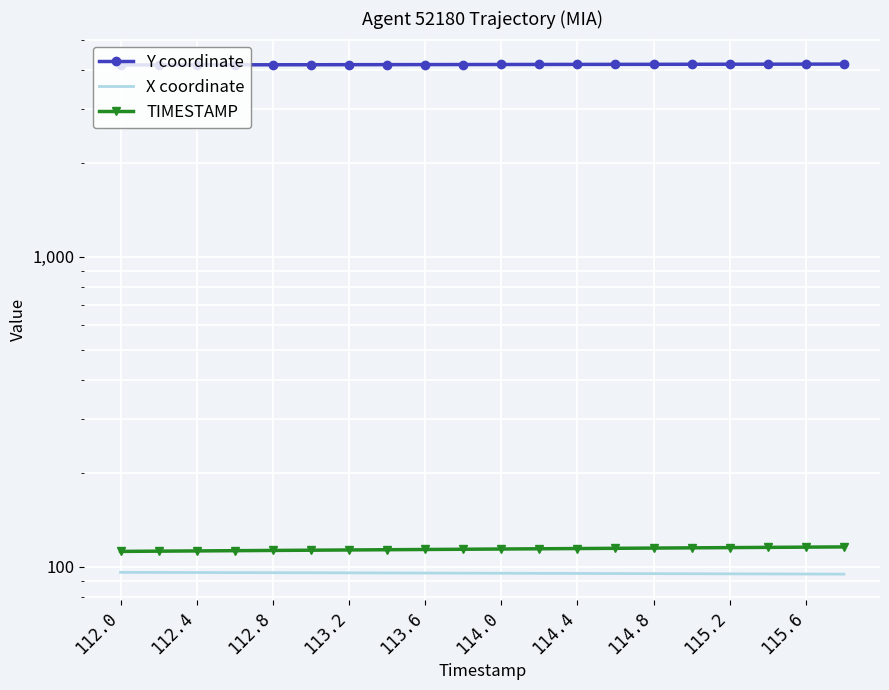

At how many categories does at least one series exceed 4057?

20